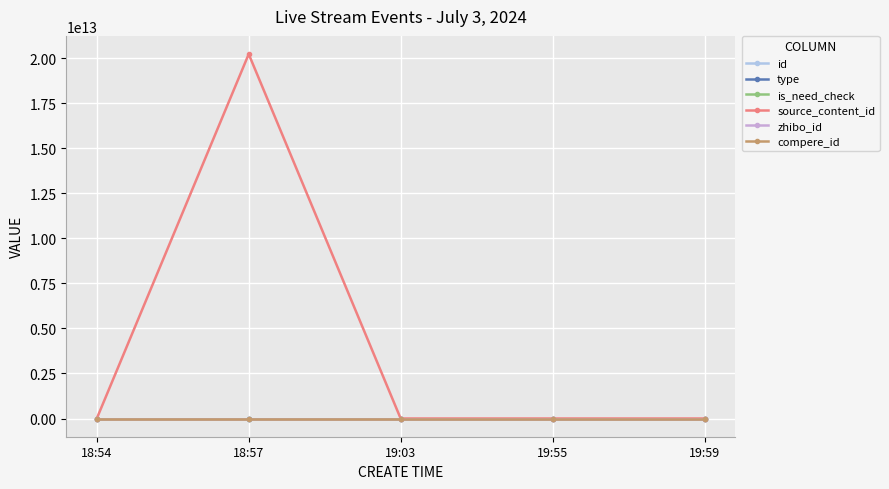

Which label corresponds to the largest value in the chart?

18:57